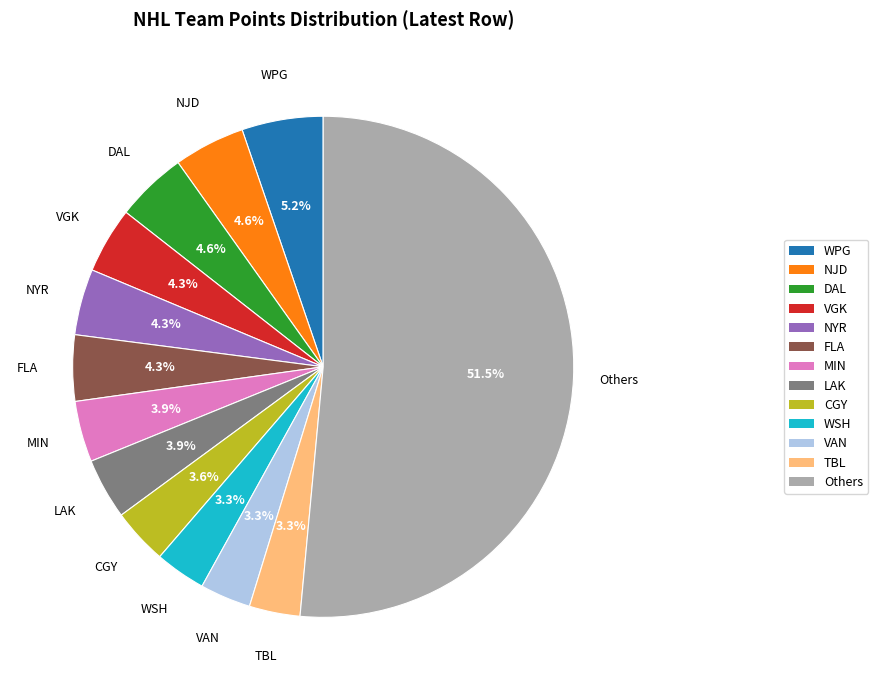

Is there any slice that represents more than half of the pie?

Yes